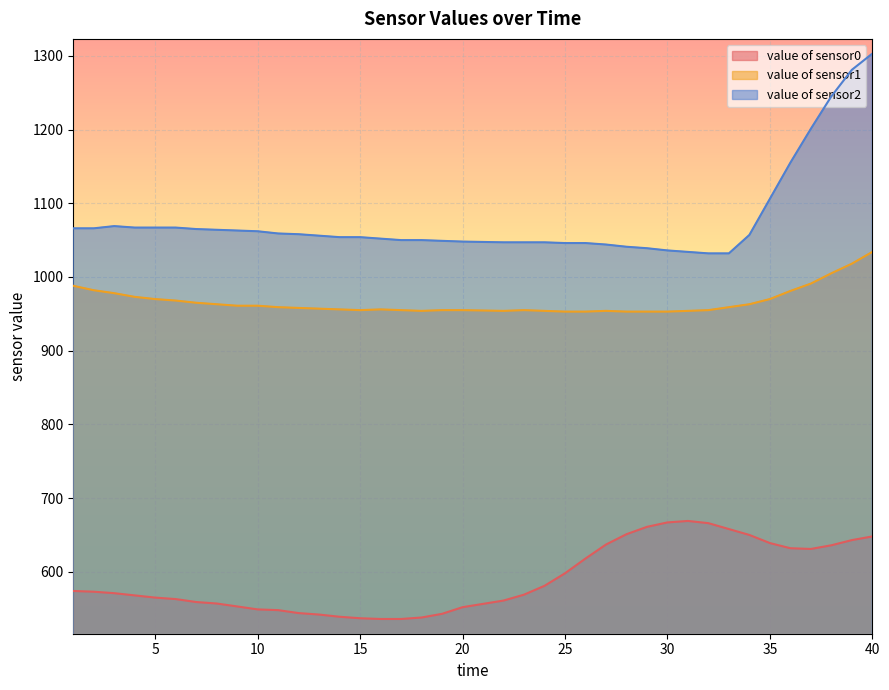

What is the minimum value shown in the chart?

536